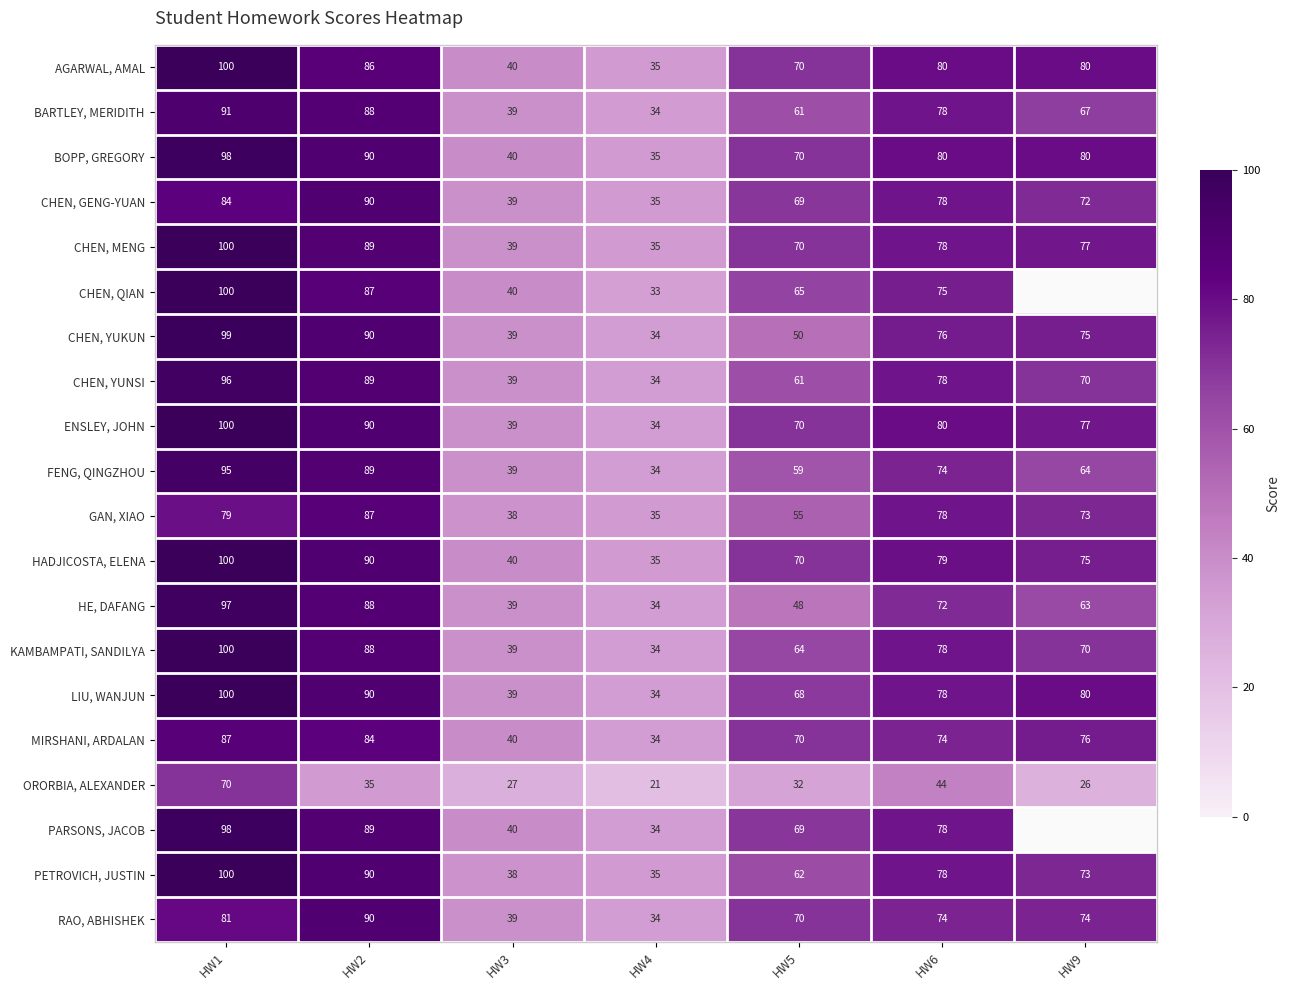

The value of HADJICOSTA, ELENA at HW3 is 40. True or false?

True